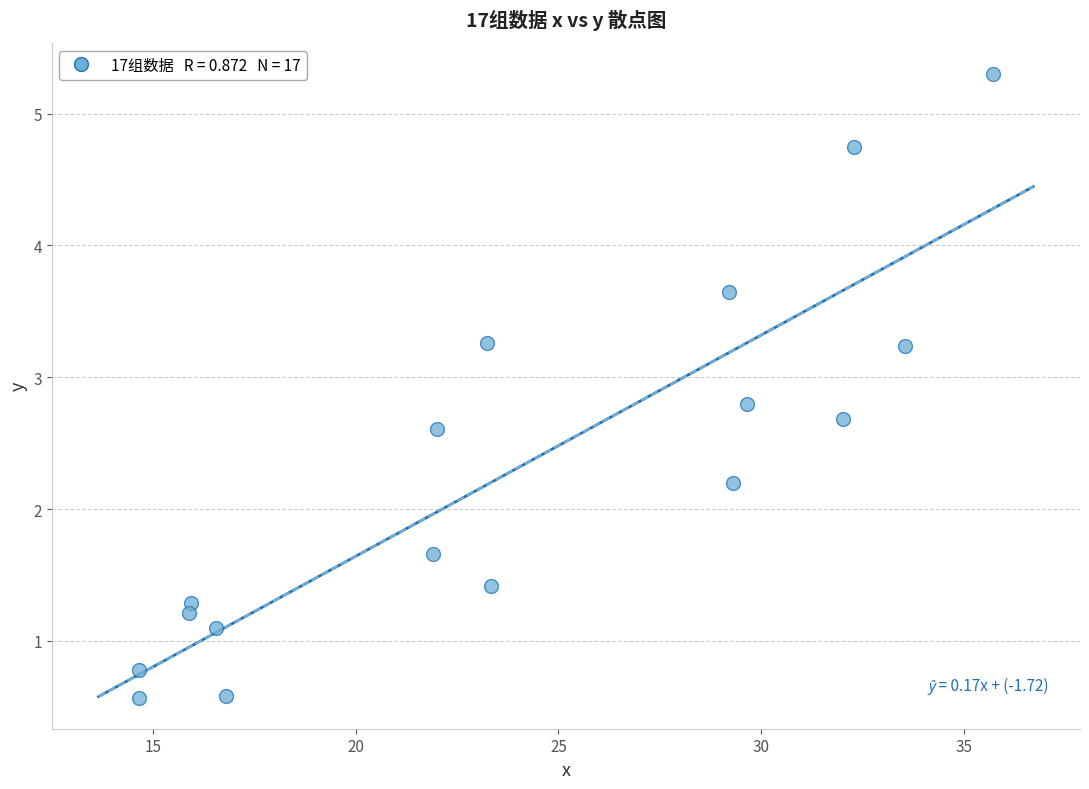

What Y value in the scatter plot is closest to 2?

2.2